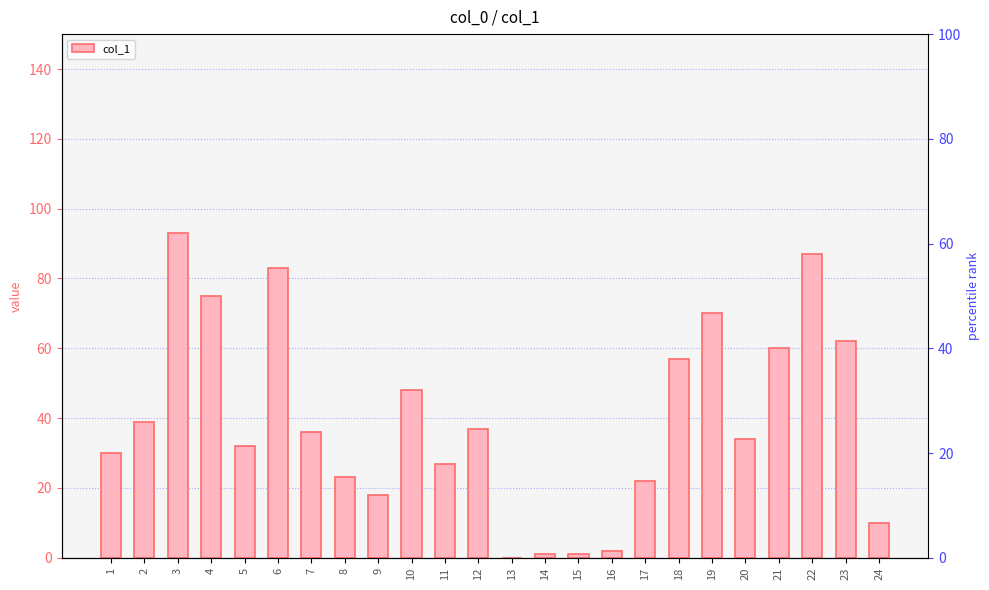

What is the difference between the values at 23 and 22?

25